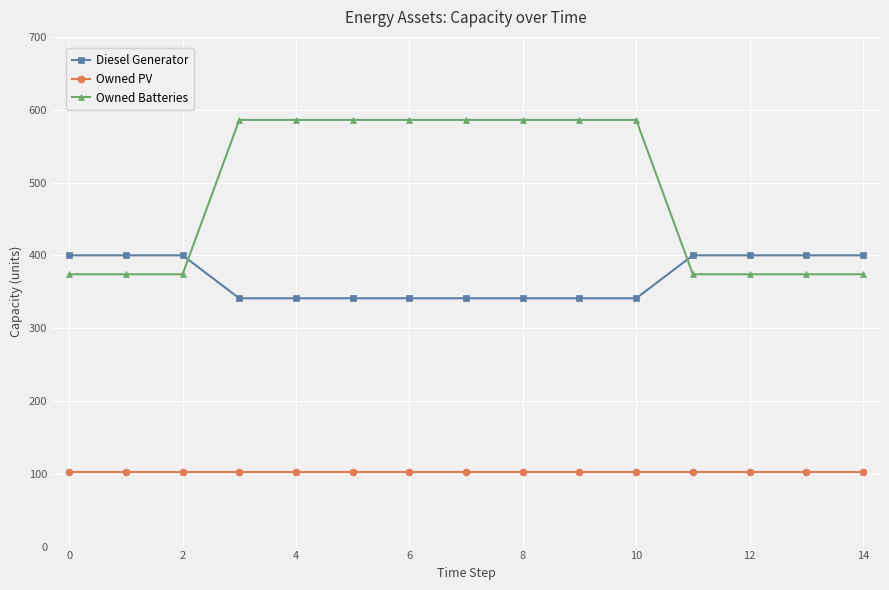

Which series has the largest range (max minus min)?

Owned Batteries